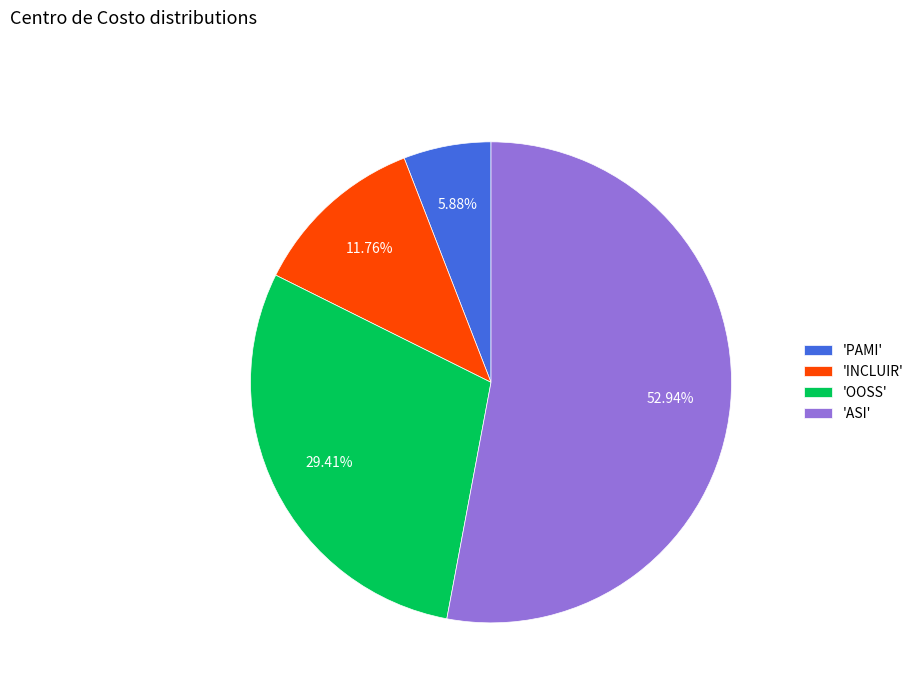

What is the largest slice in the pie chart?

'ASI'